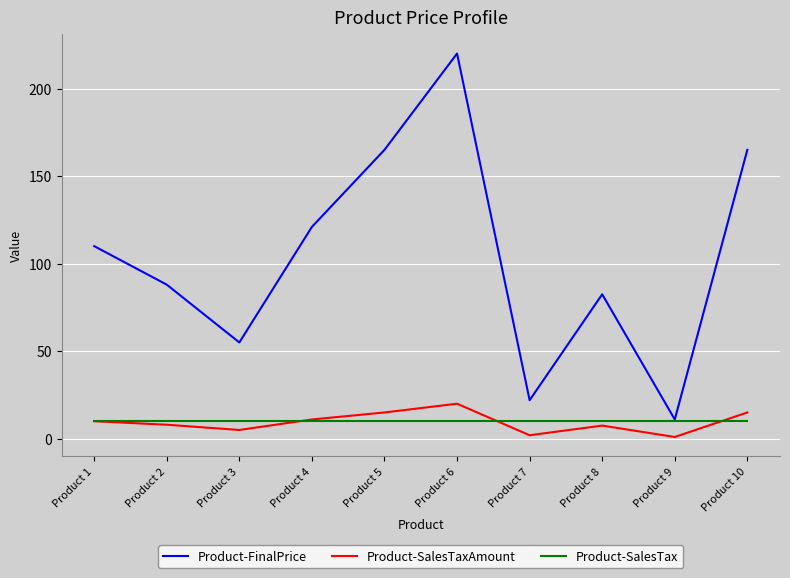

At which label does Product-SalesTaxAmount reach its peak?

Product 6